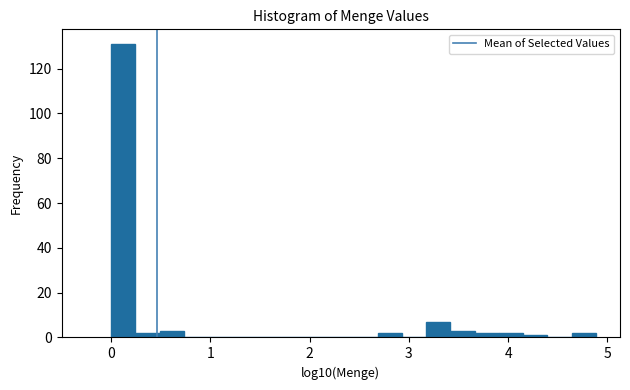

Around what value on the x-axis is the tallest bar? Give the approximate position of its centre, as read against the axis.

0.1